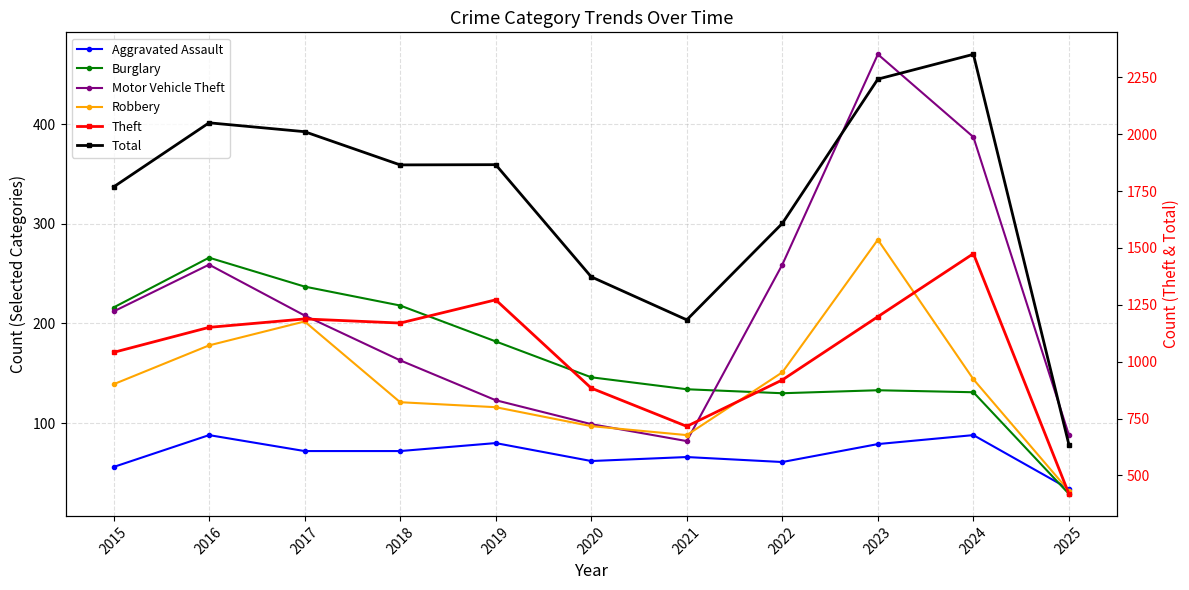

How many categories are shown in the chart?

11